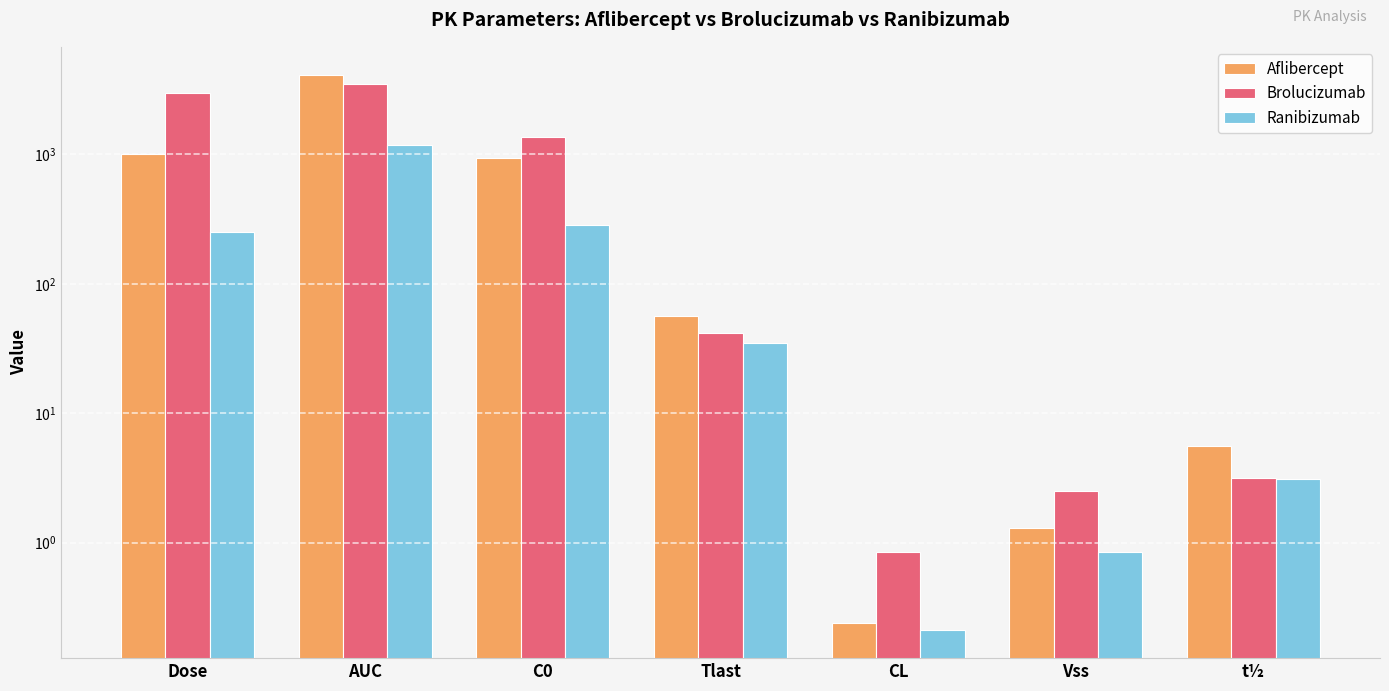

Count the number of data series in this chart.

3